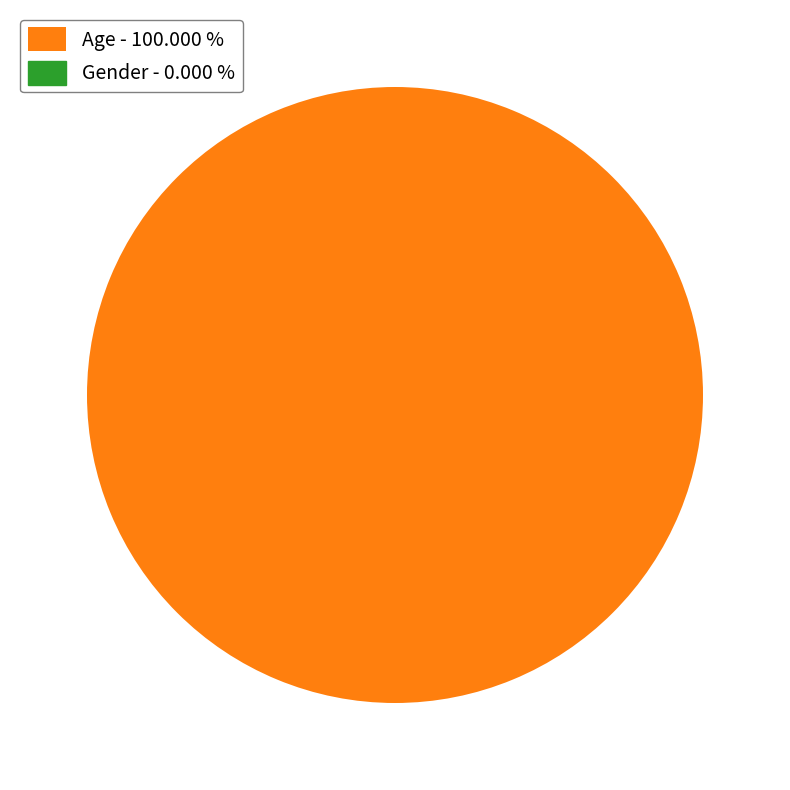

Is there a majority slice in this chart?

Yes